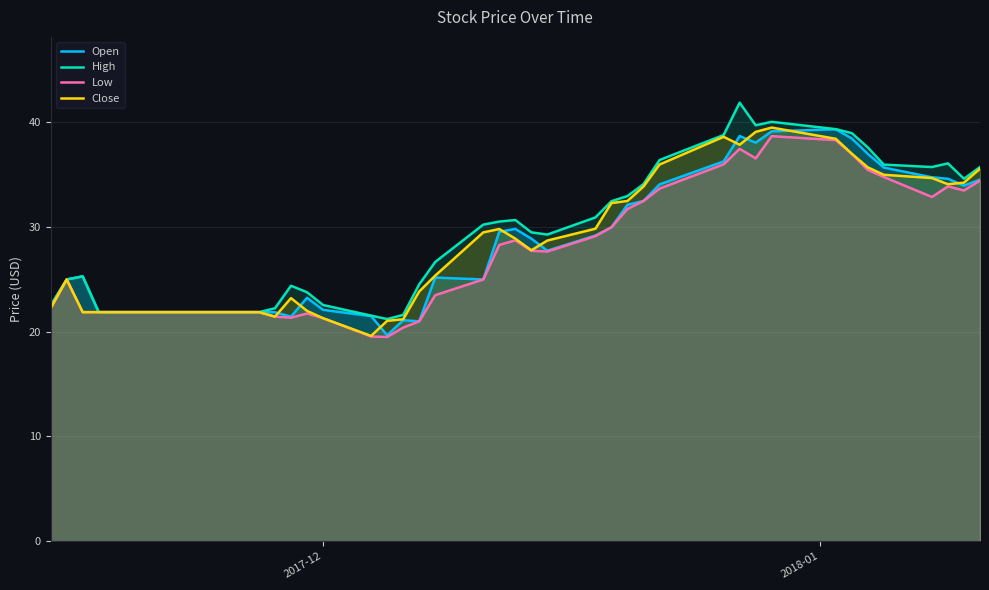

What is the smallest value displayed?

19.5